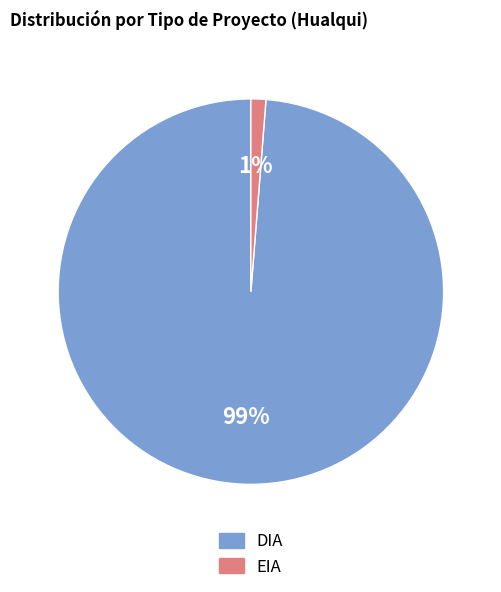

Which category has the biggest portion of the pie?

DIA